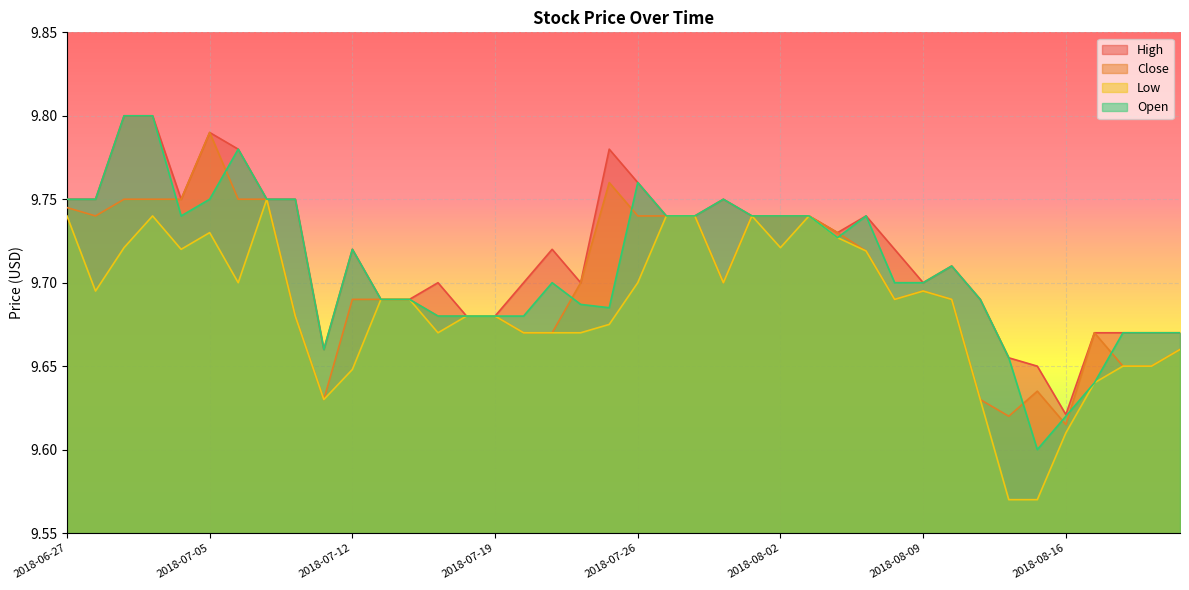

Reading left to right, transcribe all the data shown in this chart.

High: 2018-06-27=9.8	2018-06-28=9.8	2018-06-29=9.8	2018-07-02=9.8	2018-07-03=9.8	2018-07-05=9.8	2018-07-06=9.8	2018-07-09=9.8	2018-07-10=9.8	2018-07-11=9.7	2018-07-12=9.7	2018-07-13=9.7	2018-07-16=9.7	2018-07-17=9.7	2018-07-18=9.7	2018-07-19=9.7	2018-07-20=9.7	2018-07-23=9.7	2018-07-24=9.7	2018-07-25=9.8	2018-07-26=9.8	2018-07-27=9.7	2018-07-30=9.7	2018-07-31=9.8	2018-08-01=9.7	2018-08-02=9.7	2018-08-03=9.7	2018-08-06=9.7	2018-08-07=9.7	2018-08-08=9.7	2018-08-09=9.7	2018-08-10=9.7	2018-08-13=9.7	2018-08-14=9.7	2018-08-15=9.7	2018-08-16=9.6	2018-08-17=9.7	2018-08-20=9.7	2018-08-21=9.7	2018-08-22=9.7
Close: 2018-06-27=9.7	2018-06-28=9.7	2018-06-29=9.8	2018-07-02=9.8	2018-07-03=9.8	2018-07-05=9.8	2018-07-06=9.8	2018-07-09=9.8	2018-07-10=9.7	2018-07-11=9.6	2018-07-12=9.7	2018-07-13=9.7	2018-07-16=9.7	2018-07-17=9.7	2018-07-18=9.7	2018-07-19=9.7	2018-07-20=9.7	2018-07-23=9.7	2018-07-24=9.7	2018-07-25=9.8	2018-07-26=9.7	2018-07-27=9.7	2018-07-30=9.7	2018-07-31=9.7	2018-08-01=9.7	2018-08-02=9.7	2018-08-03=9.7	2018-08-06=9.7	2018-08-07=9.7	2018-08-08=9.7	2018-08-09=9.7	2018-08-10=9.7	2018-08-13=9.6	2018-08-14=9.6	2018-08-15=9.6	2018-08-16=9.6	2018-08-17=9.7	2018-08-20=9.7	2018-08-21=9.7	2018-08-22=9.7
Low: 2018-06-27=9.7	2018-06-28=9.7	2018-06-29=9.7	2018-07-02=9.7	2018-07-03=9.7	2018-07-05=9.7	2018-07-06=9.7	2018-07-09=9.8	2018-07-10=9.7	2018-07-11=9.6	2018-07-12=9.6	2018-07-13=9.7	2018-07-16=9.7	2018-07-17=9.7	2018-07-18=9.7	2018-07-19=9.7	2018-07-20=9.7	2018-07-23=9.7	2018-07-24=9.7	2018-07-25=9.7	2018-07-26=9.7	2018-07-27=9.7	2018-07-30=9.7	2018-07-31=9.7	2018-08-01=9.7	2018-08-02=9.7	2018-08-03=9.7	2018-08-06=9.7	2018-08-07=9.7	2018-08-08=9.7	2018-08-09=9.7	2018-08-10=9.7	2018-08-13=9.6	2018-08-14=9.6	2018-08-15=9.6	2018-08-16=9.6	2018-08-17=9.6	2018-08-20=9.7	2018-08-21=9.7	2018-08-22=9.7
Open: 2018-06-27=9.8	2018-06-28=9.8	2018-06-29=9.8	2018-07-02=9.8	2018-07-03=9.7	2018-07-05=9.8	2018-07-06=9.8	2018-07-09=9.8	2018-07-10=9.8	2018-07-11=9.7	2018-07-12=9.7	2018-07-13=9.7	2018-07-16=9.7	2018-07-17=9.7	2018-07-18=9.7	2018-07-19=9.7	2018-07-20=9.7	2018-07-23=9.7	2018-07-24=9.7	2018-07-25=9.7	2018-07-26=9.8	2018-07-27=9.7	2018-07-30=9.7	2018-07-31=9.8	2018-08-01=9.7	2018-08-02=9.7	2018-08-03=9.7	2018-08-06=9.7	2018-08-07=9.7	2018-08-08=9.7	2018-08-09=9.7	2018-08-10=9.7	2018-08-13=9.7	2018-08-14=9.7	2018-08-15=9.6	2018-08-16=9.6	2018-08-17=9.6	2018-08-20=9.7	2018-08-21=9.7	2018-08-22=9.7